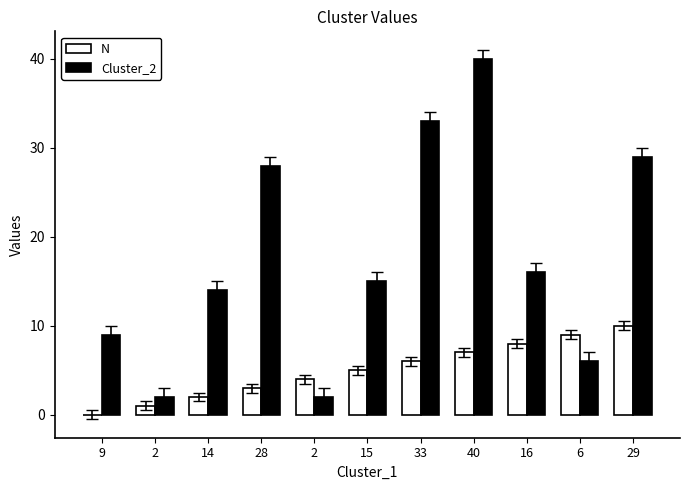

Does the chart contain stacked bars?

No